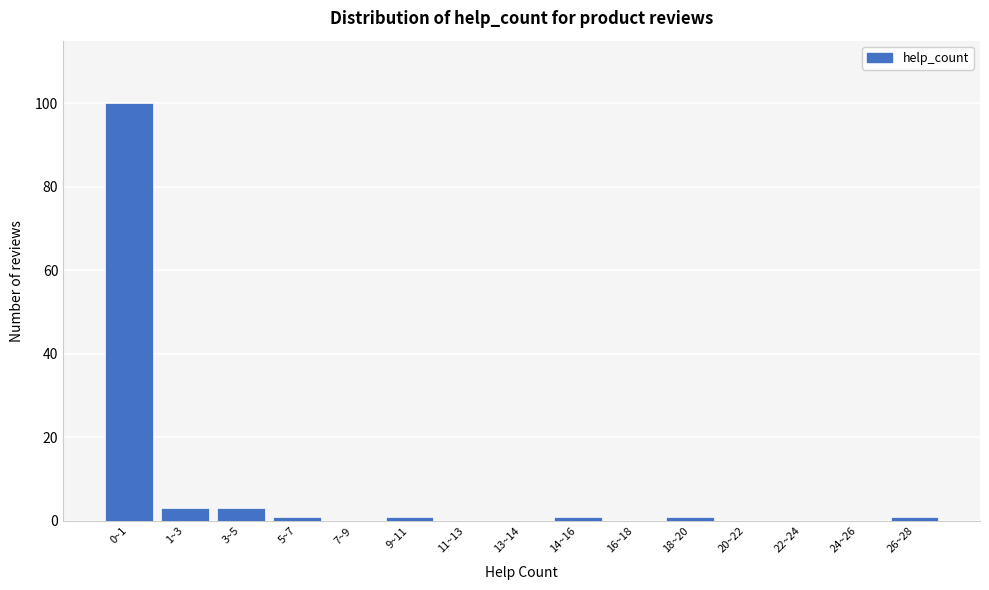

Reading right to left, what are all the values shown in this chart?

26~28=1	24~26=0	22~24=0	20~22=0	18~20=1	16~18=0	14~16=1	13~14=0	11~13=0	9~11=1	7~9=0	5~7=1	3~5=3	1~3=3	0~1=100